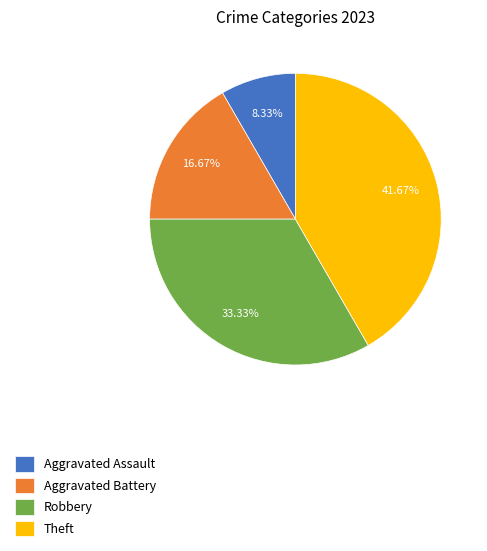

Which has a higher value, Robbery or Aggravated Battery?

Robbery